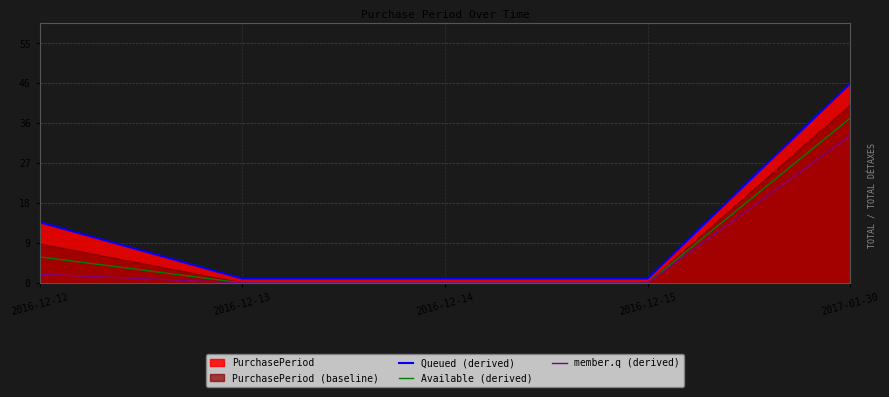

Which series has the largest range (max minus min)?

Queued (derived)